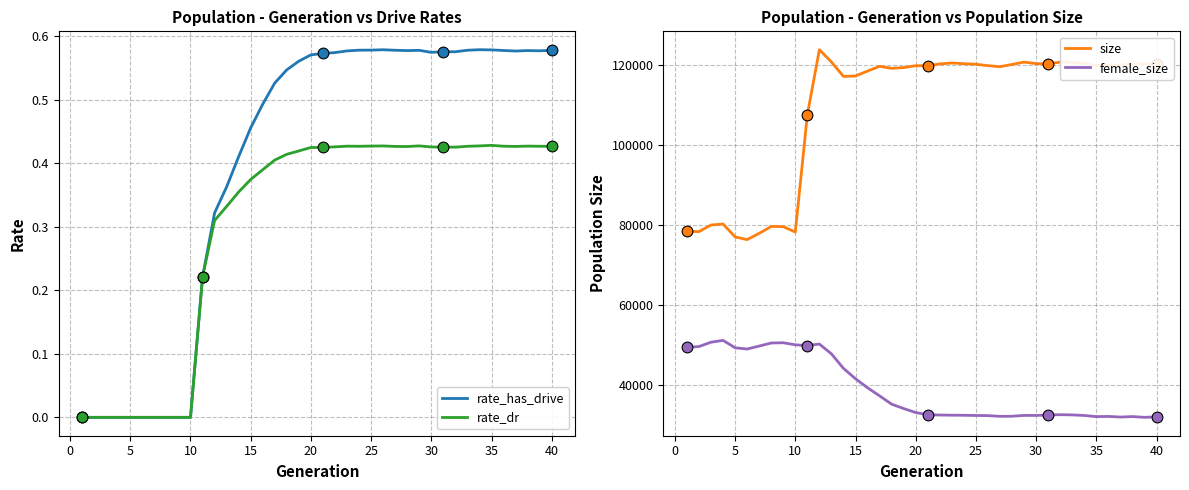

True or false: size and female_size cross at least once.

False